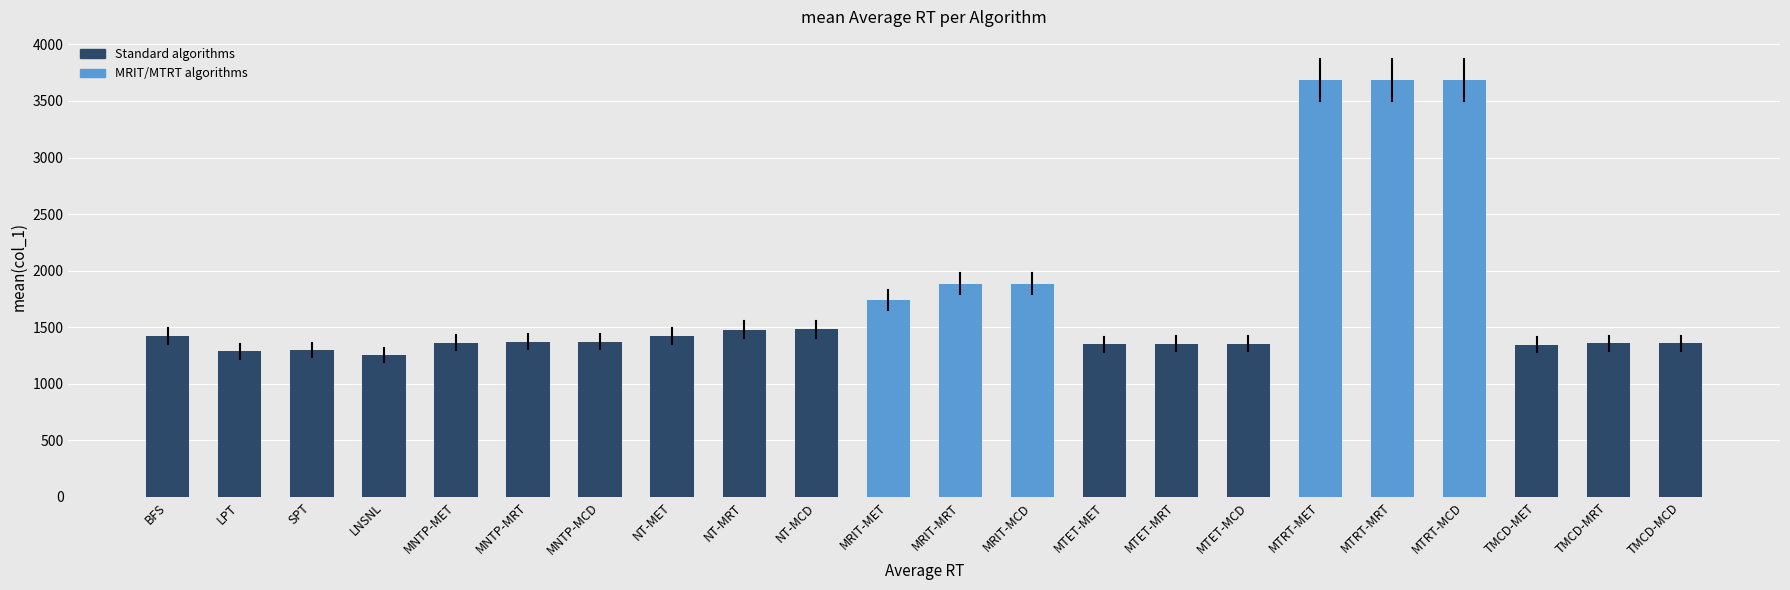

What is the label of the 20th bar from the right?

SPT